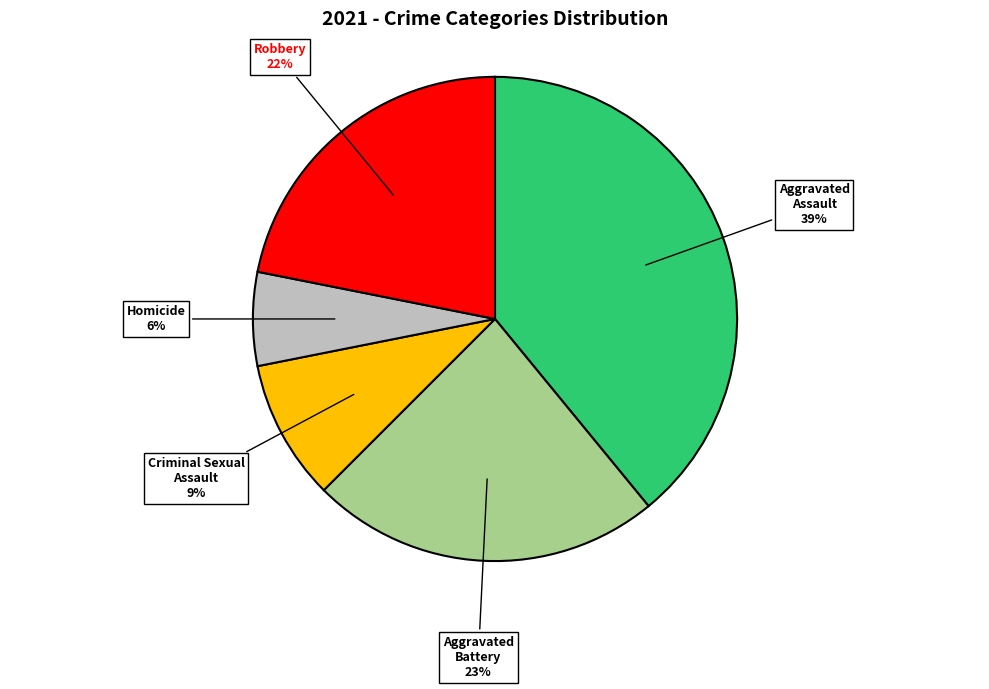

How many slices are in this pie chart?

5